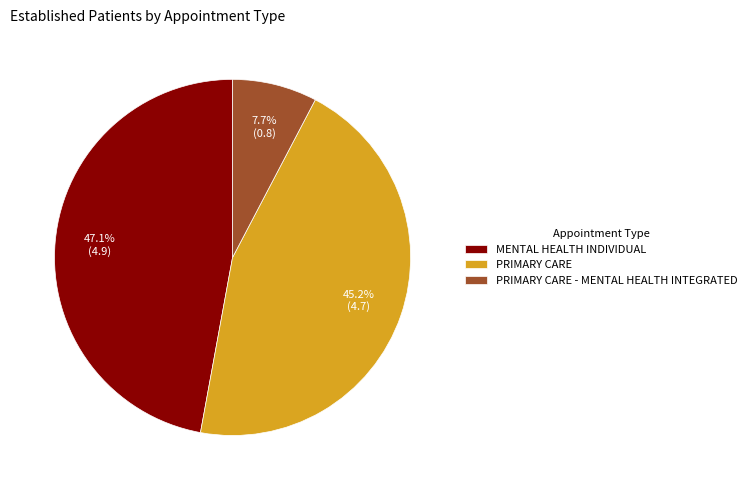

Which slice is the smallest?

PRIMARY CARE - MENTAL HEALTH INTEGRATED